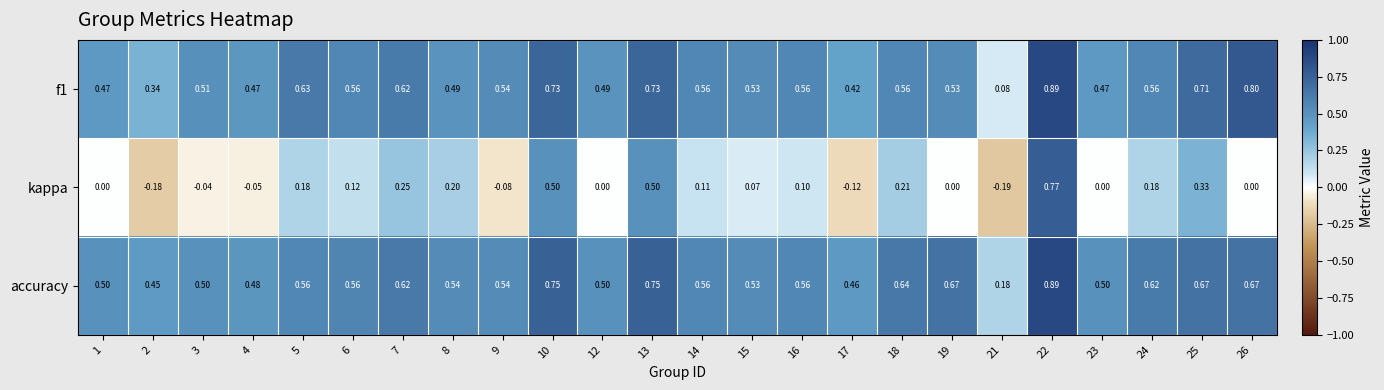

Which series has the largest range (max minus min)?

kappa